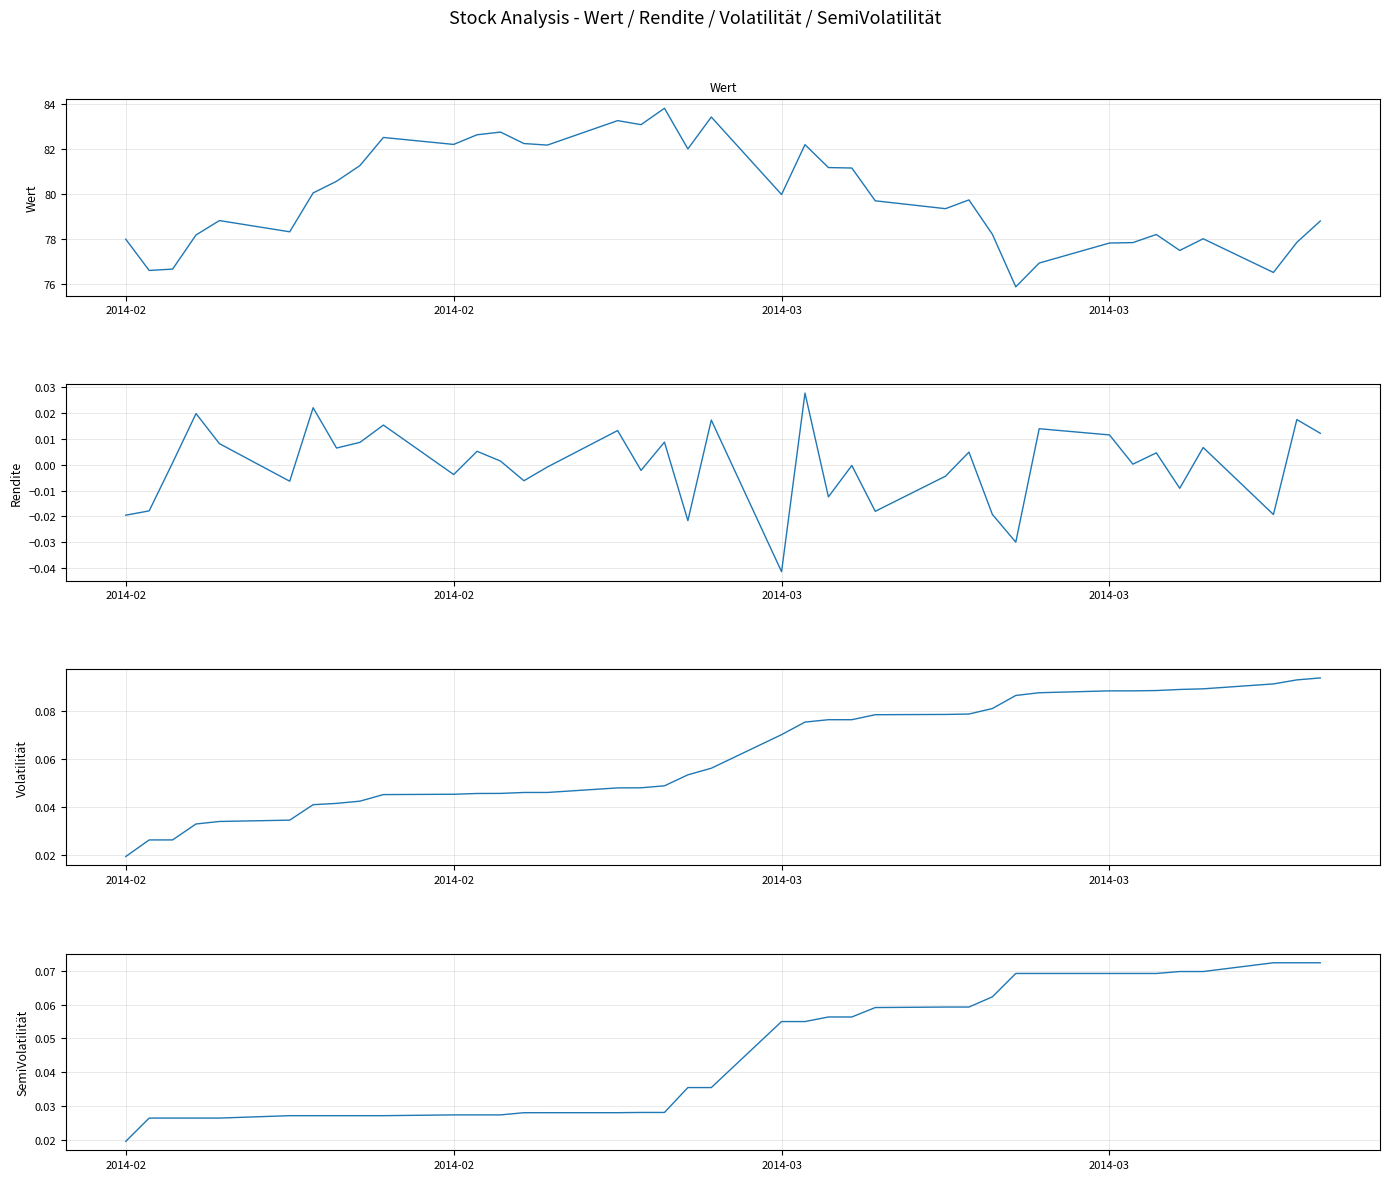

What is the difference between the Wert values at 26 and 14?

2.4